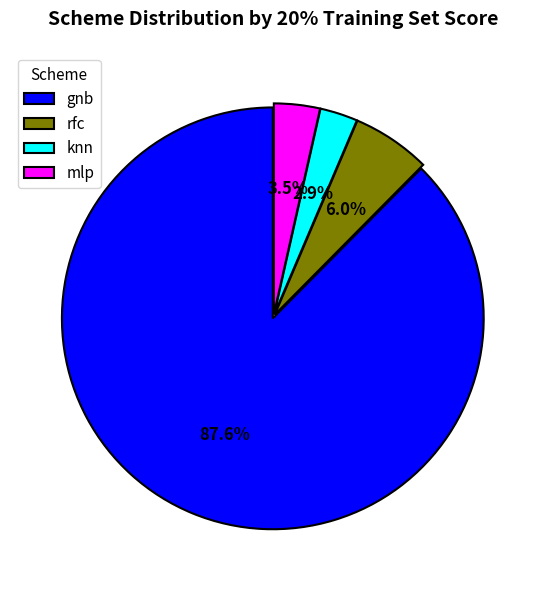

Rank the categories by value from lowest to highest.

knn, mlp, rfc, gnb